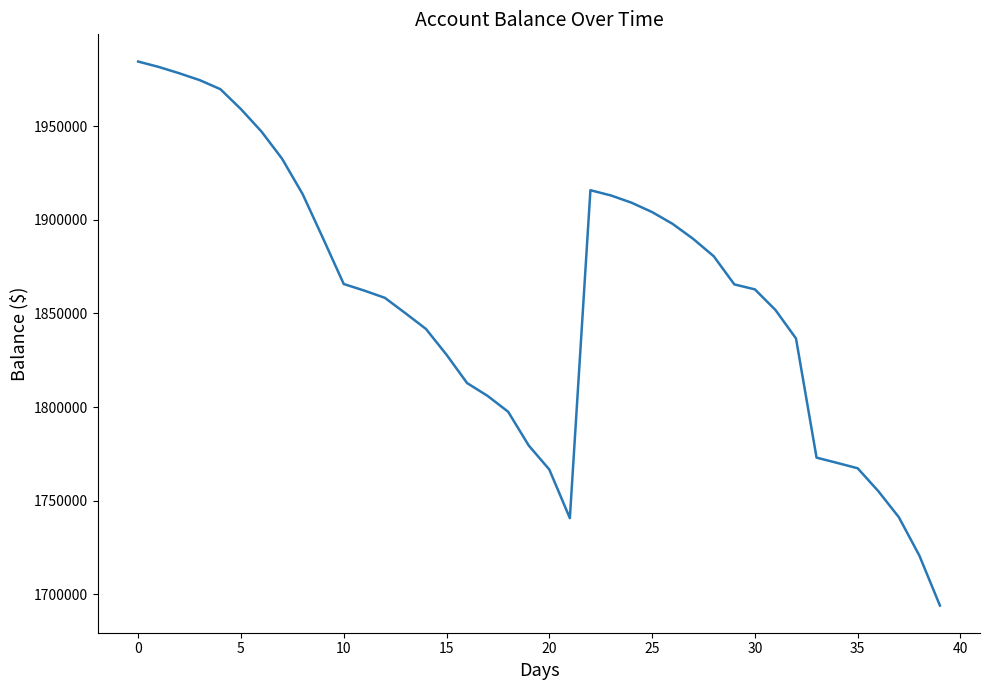

What is the difference between the maximum and minimum values?

290315.5